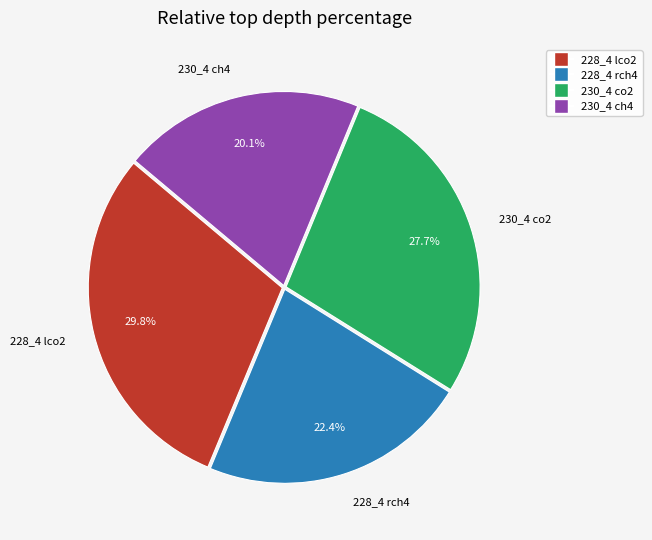

Does 230_4 ch4 account for over 50% of the chart?

No